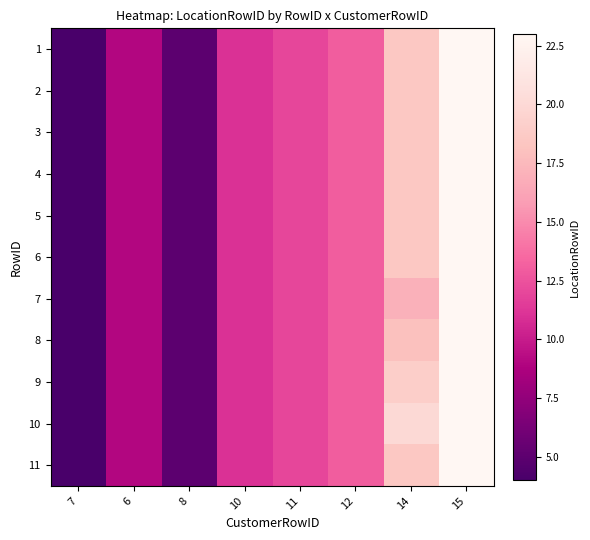

Which category has the highest value across all series?

15